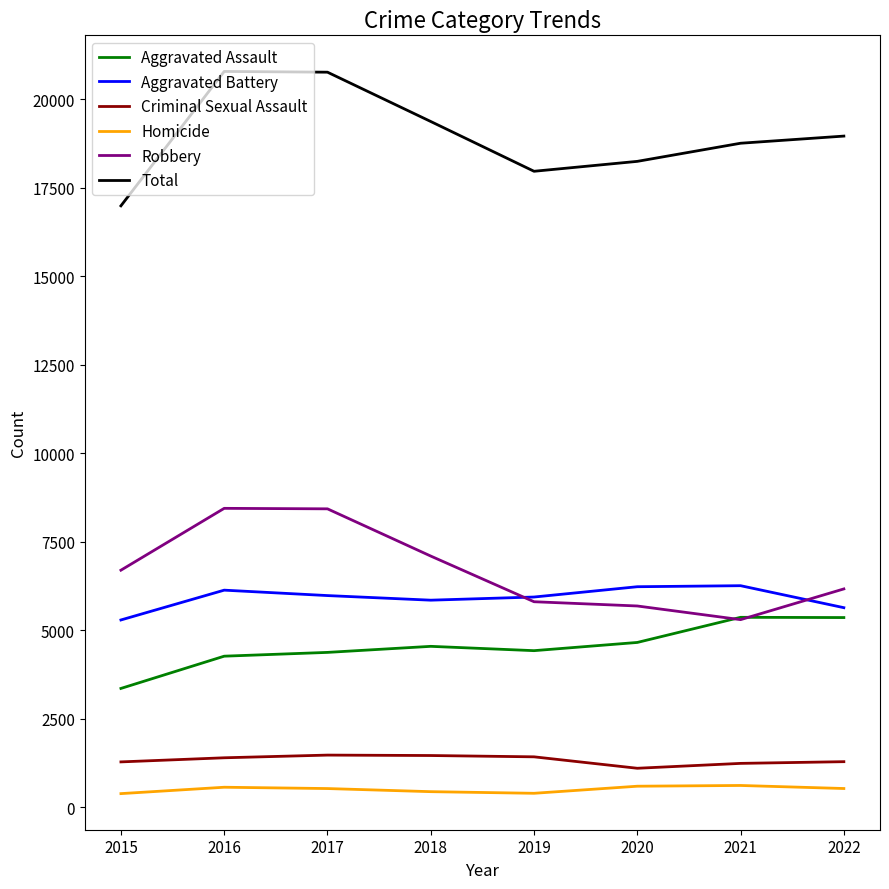

What is the difference between the maximum and second lowest values in the Homicide series?

221